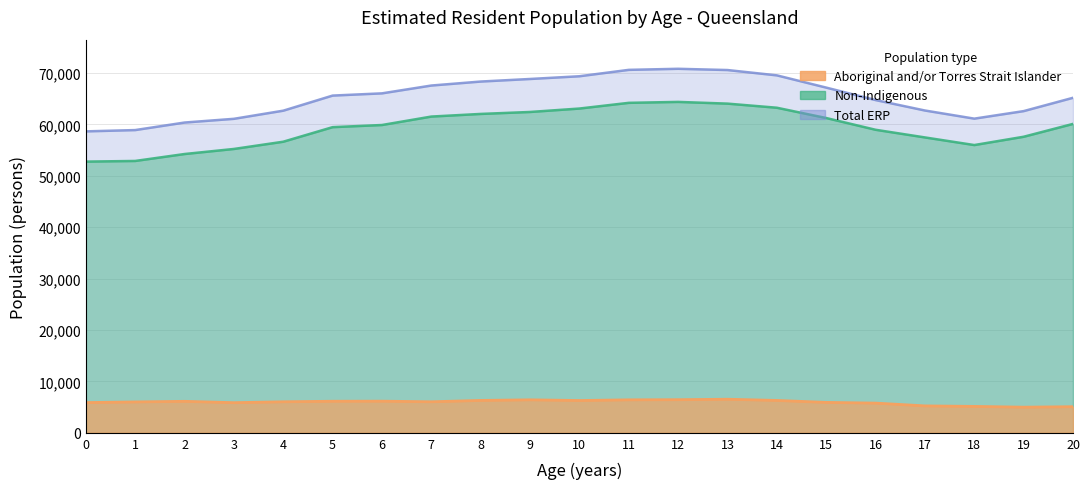

What value does the Aboriginal and/or Torres Strait Islander series have at 6?

6157